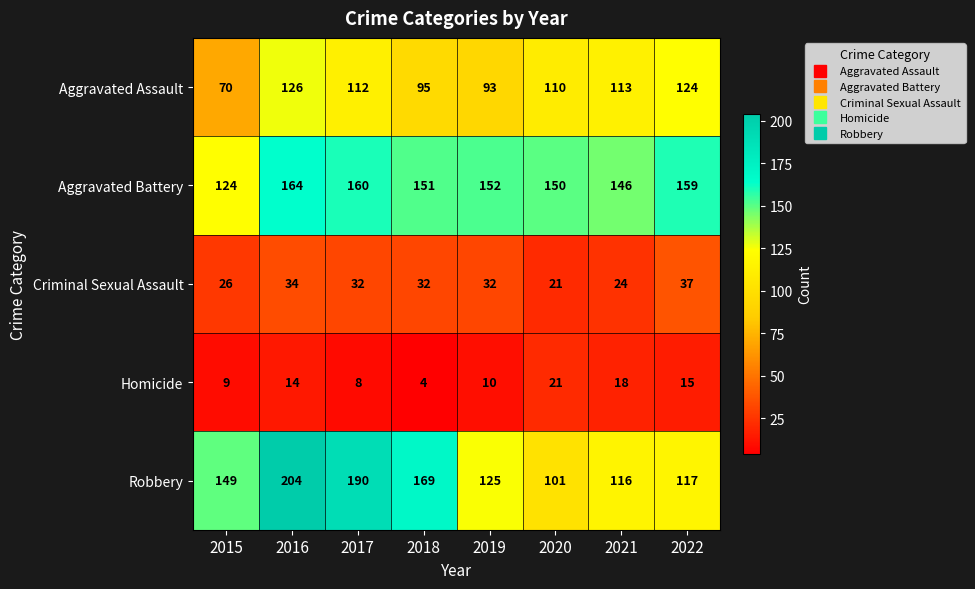

What is the greatest value displayed?

204